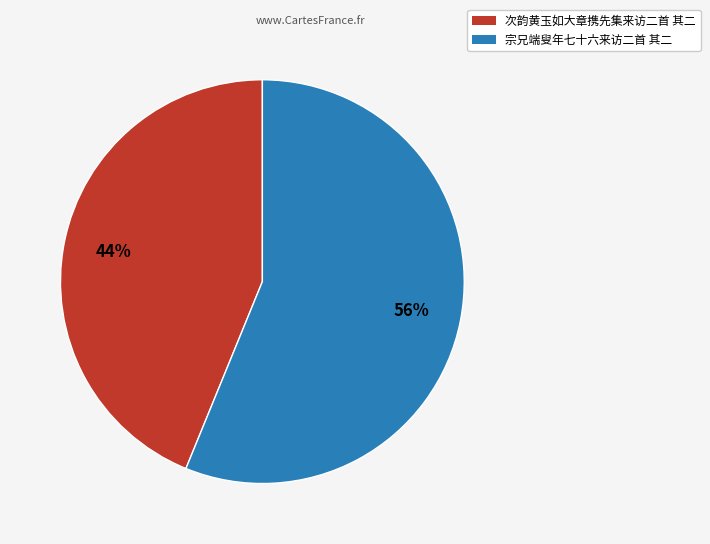

Do 次韵黄玉如大章携先集来访二首 其二 and 宗兄端叟年七十六来访二首 其二 together represent more than half of the pie?

Yes